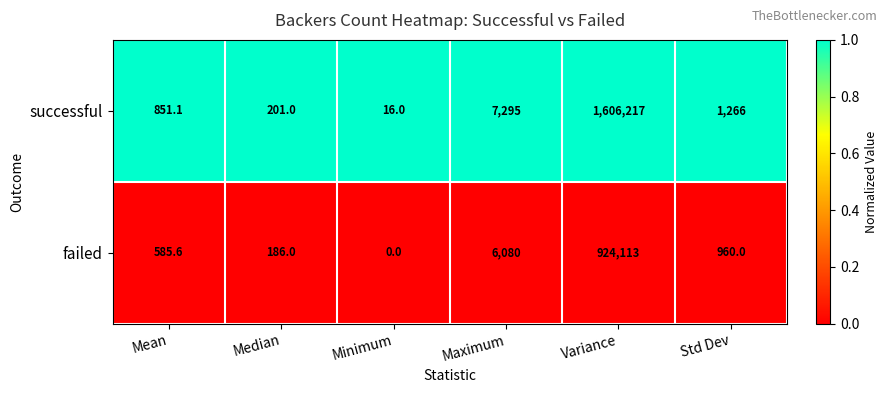

Reading right to left, transcribe all the data shown in this chart.

successful: 1266.0	1606217.0	7295.0	16.0	201.0	851.1
failed: 960.0	924113.0	6080.0	0.0	186.0	585.6